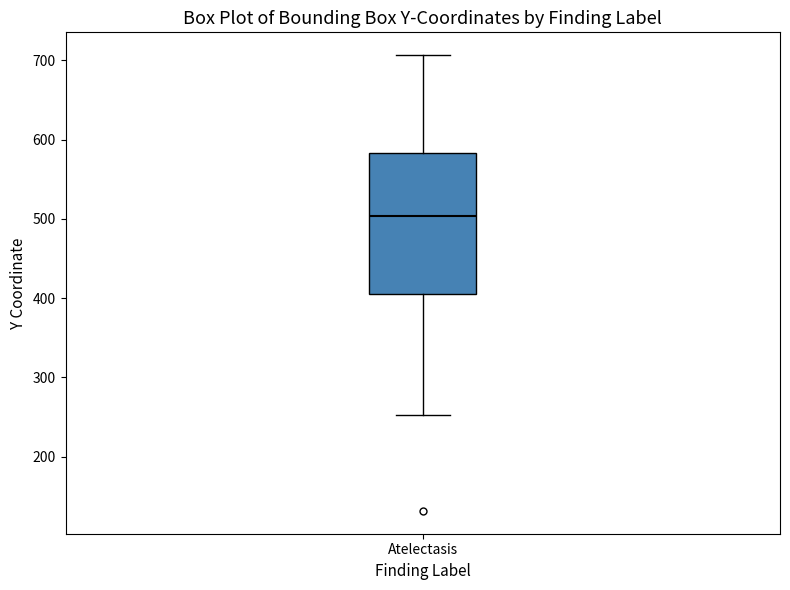

Transcribe this box plot: give where the median line is, the range the box spans, and where the two whiskers end, as read against the y-axis. The values are not printed on the chart, so give them approximately, as read against the axis.

median 500, box 410 to 580, whiskers 250 to 710